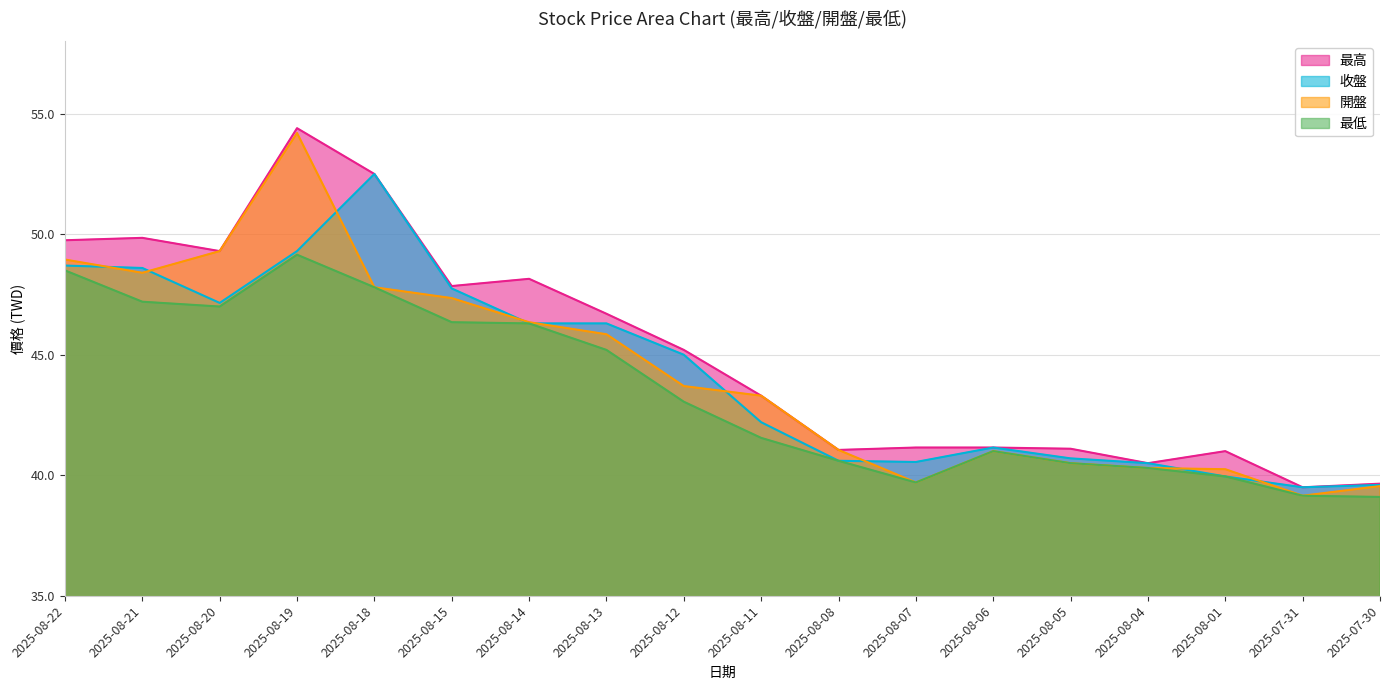

Where does the 最低 series first go above 43?

2025-08-22